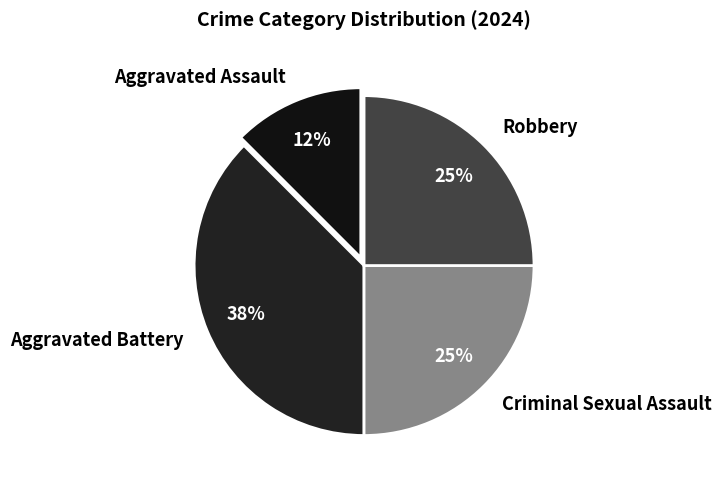

Approximately how many times larger is the value at Robbery compared to Criminal Sexual Assault?

1.0